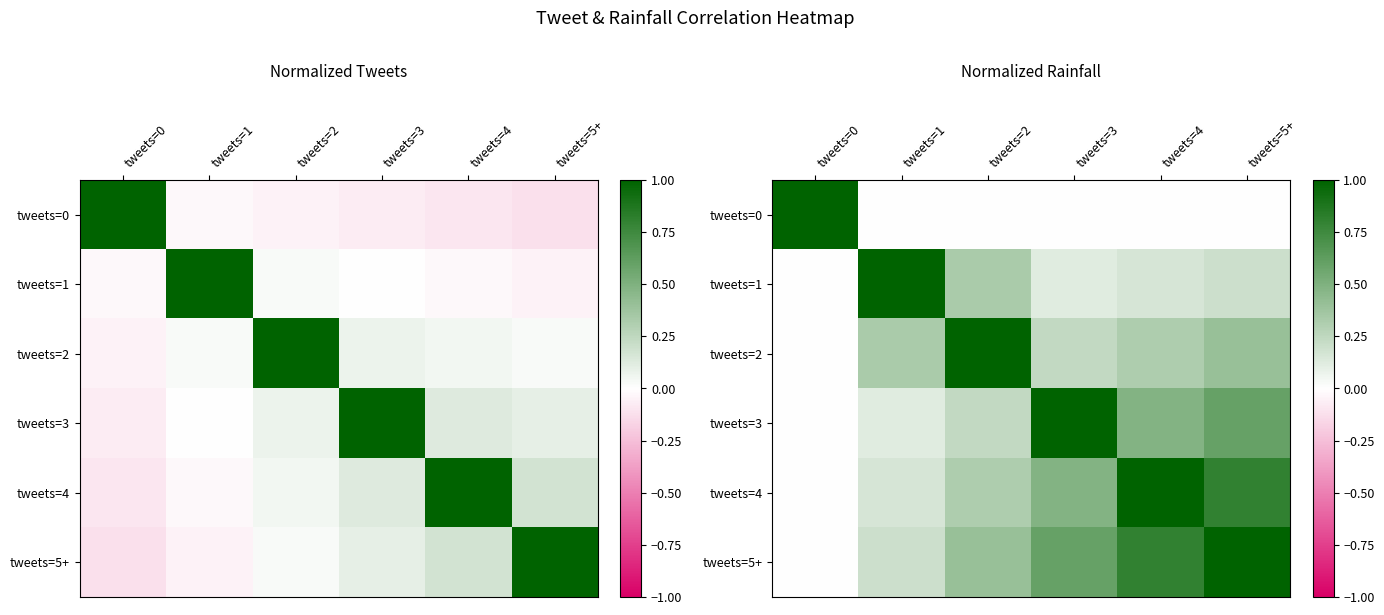

What is the difference between the tweets=3 values at tweets=4 and tweets=0?

0.5